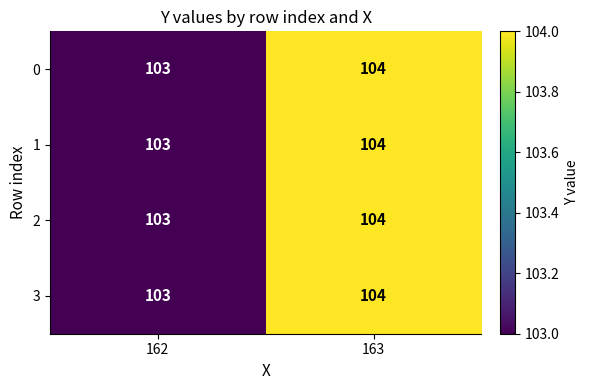

Which label corresponds to the largest value in the chart?

163